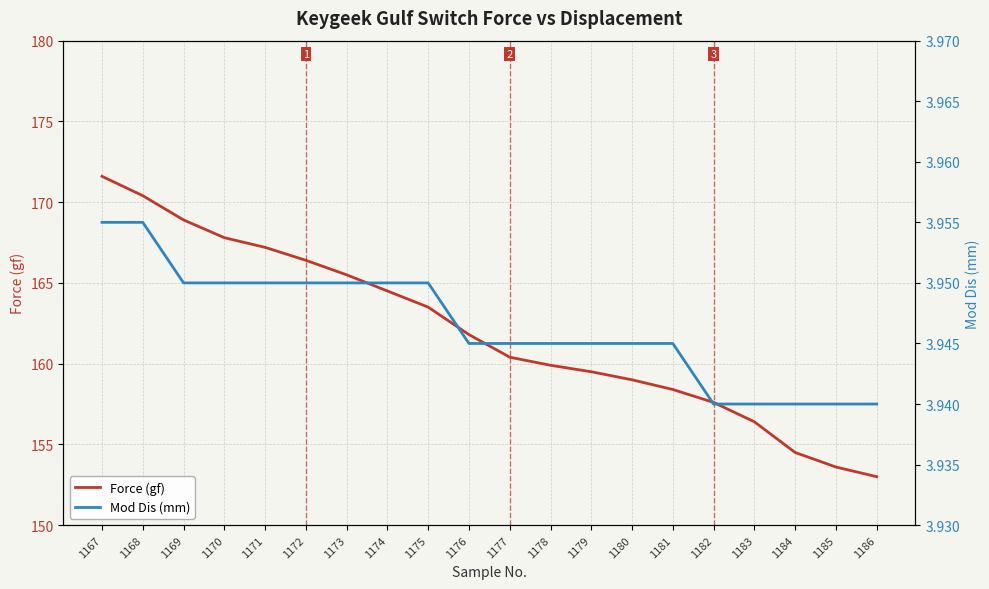

True or false: Force (gf) and Mod Dis (mm) cross at least once.

False